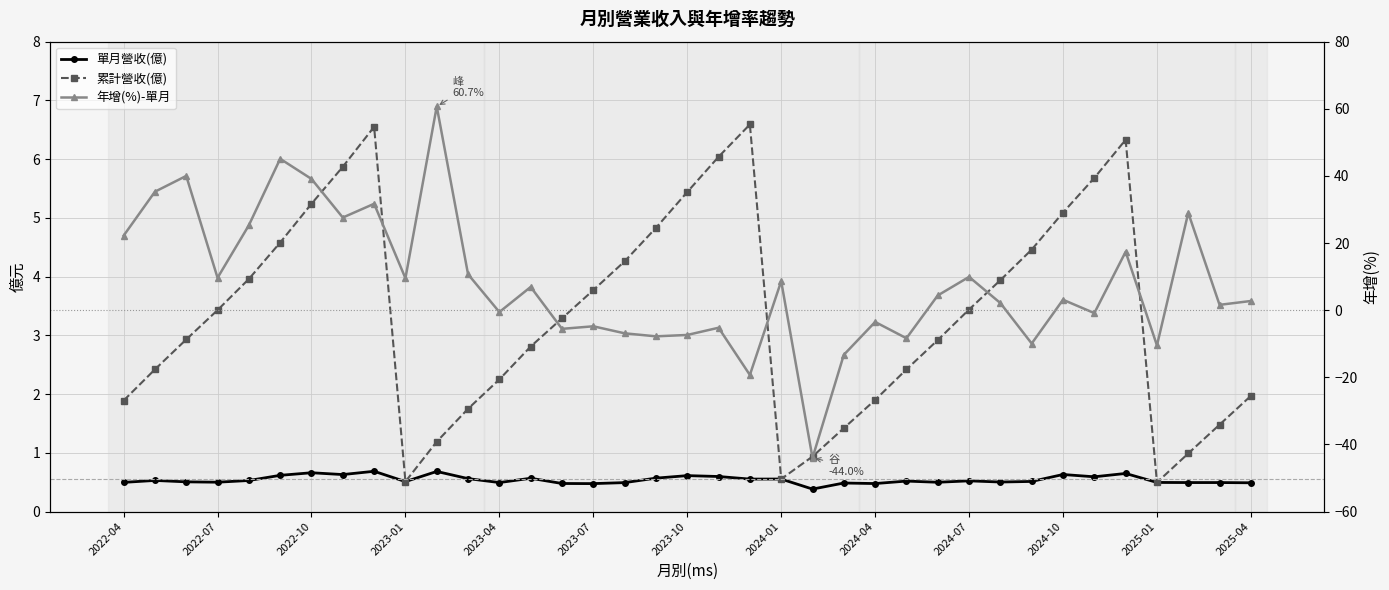

Is this an area chart (filled region under the line)?

No